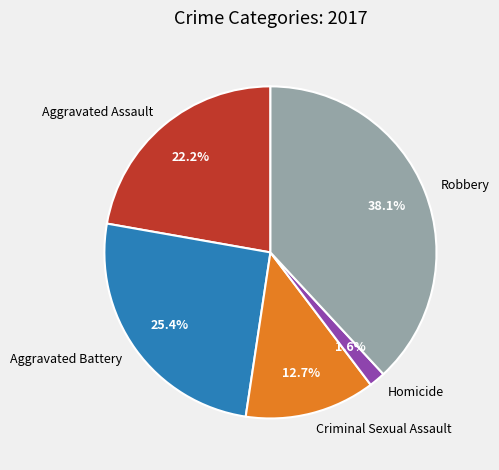

To the nearest percent, what portion does Aggravated Battery represent?

25%